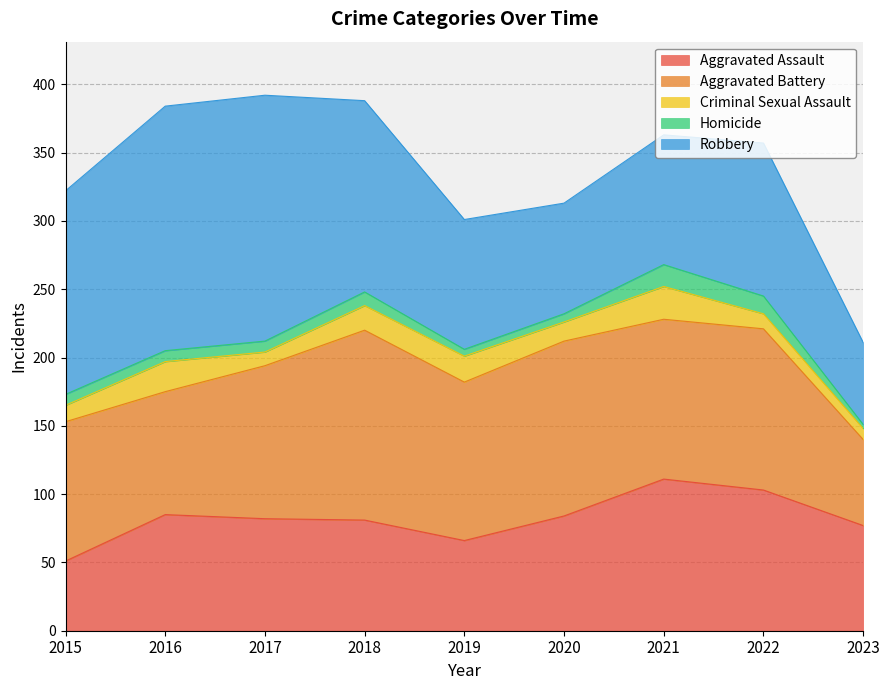

Which category has the lowest value in the Robbery series?

2023